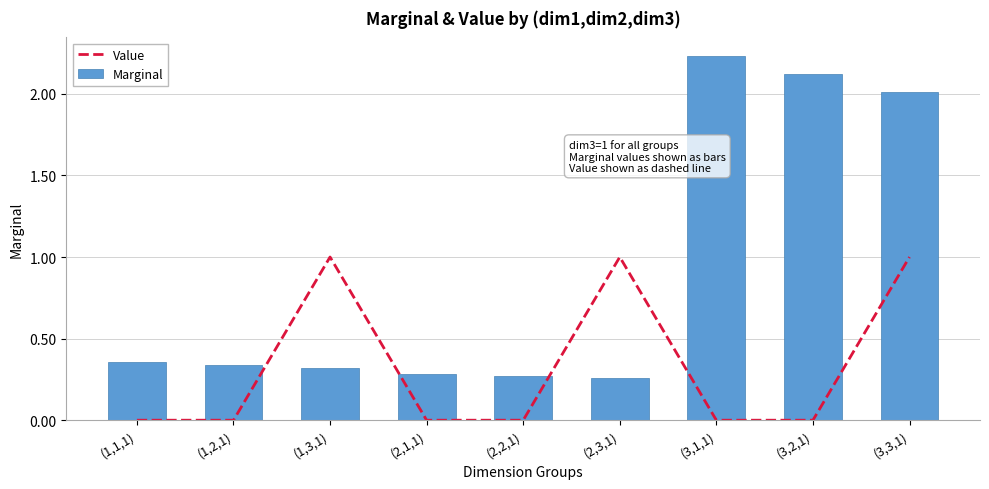

Reading right to left, what are all the values shown in this chart?

Value: 1.0	0.0	0.0	1.0	0.0	0.0	1.0	0.0	0.0
Marginal: 2.0	2.1	2.2	0.3	0.3	0.3	0.3	0.3	0.4